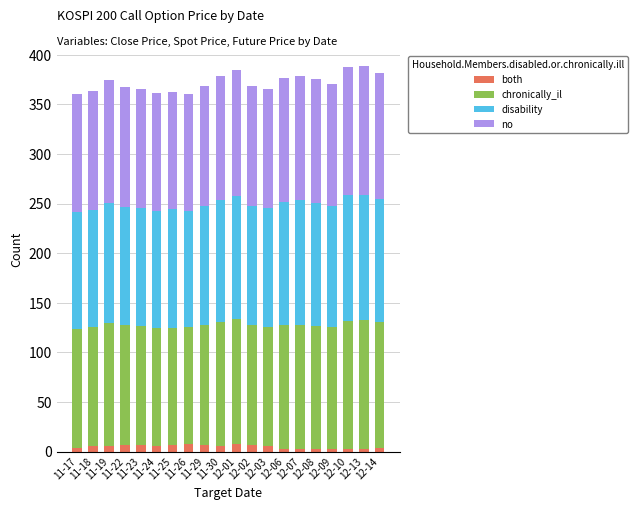

What is the sum of all both values?

99.2